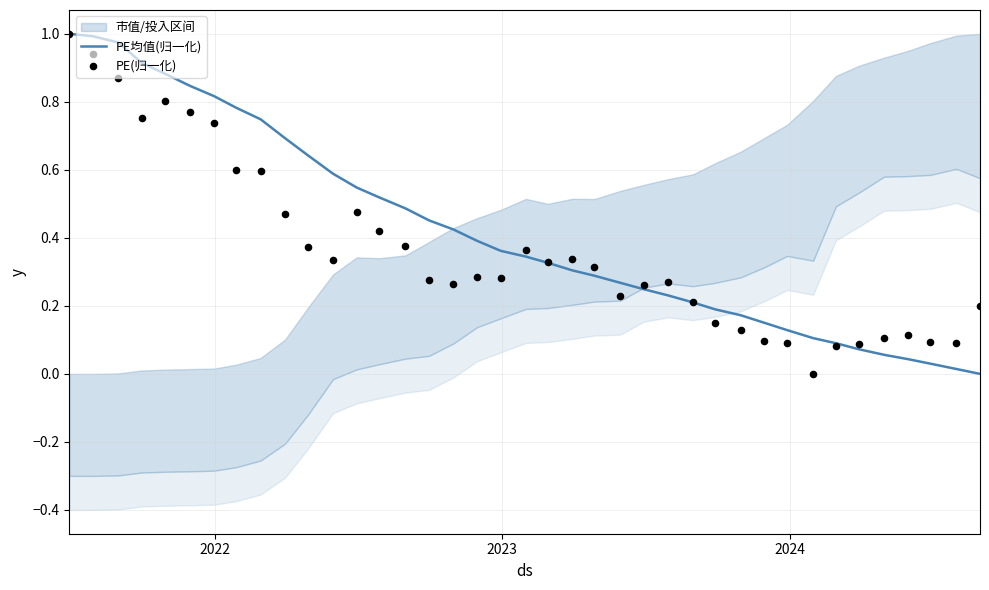

At how many categories does at least one series exceed 0?

39